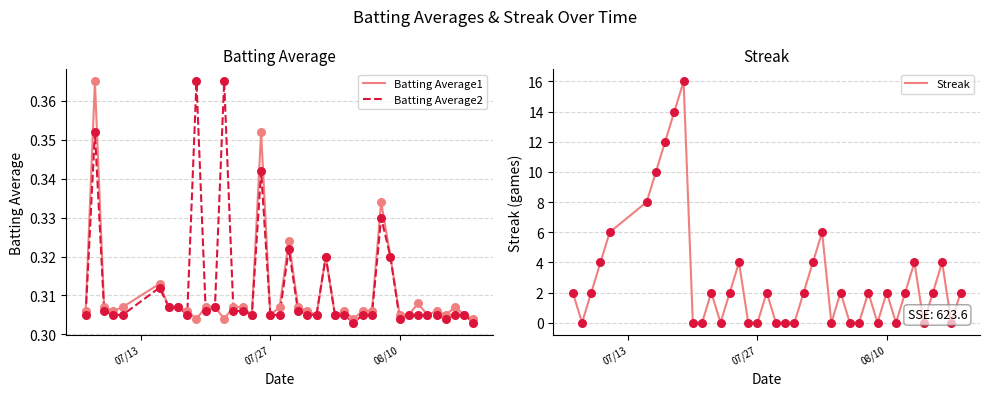

What is the maximum value for Streak?

16